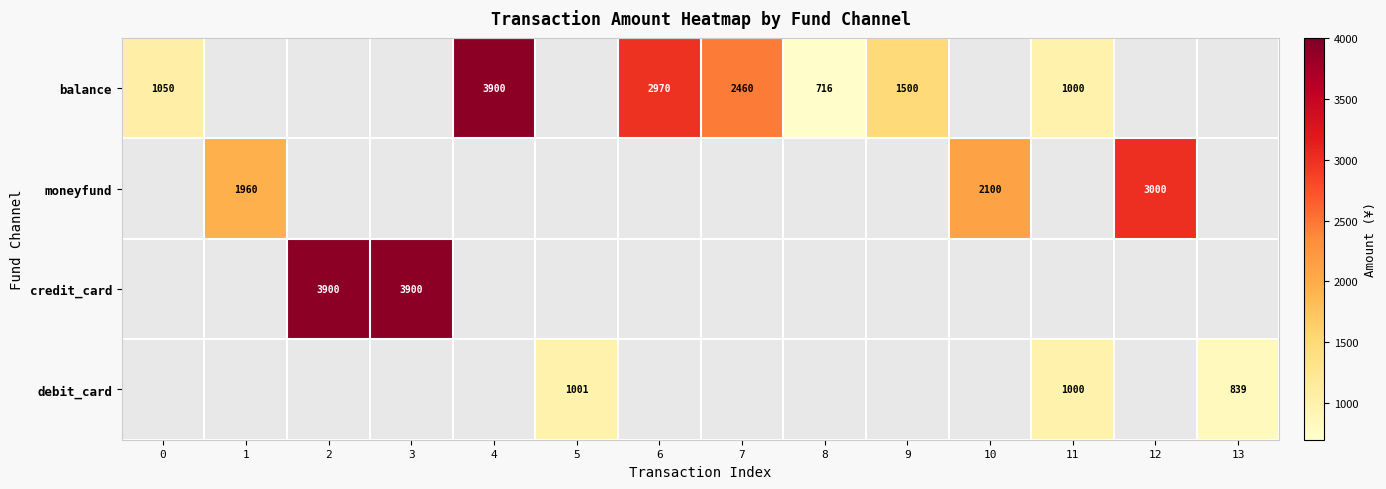

The value of debit_card at 13 is 312.6. True or false?

False